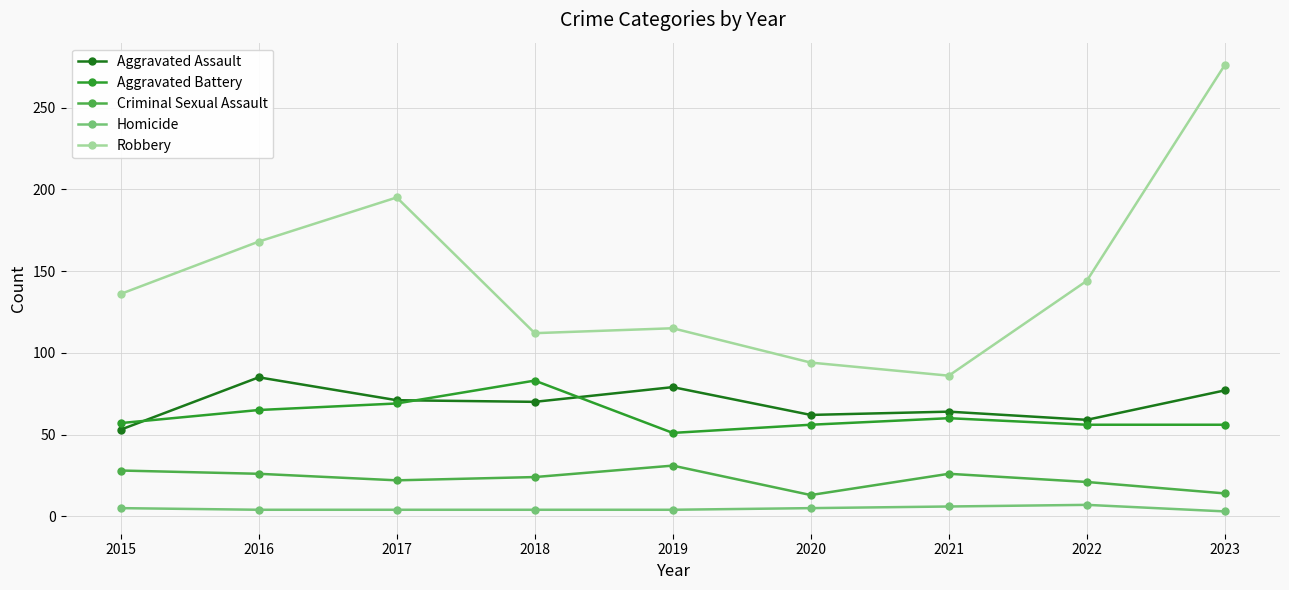

True or false: Aggravated Assault and Robbery cross at least once.

False